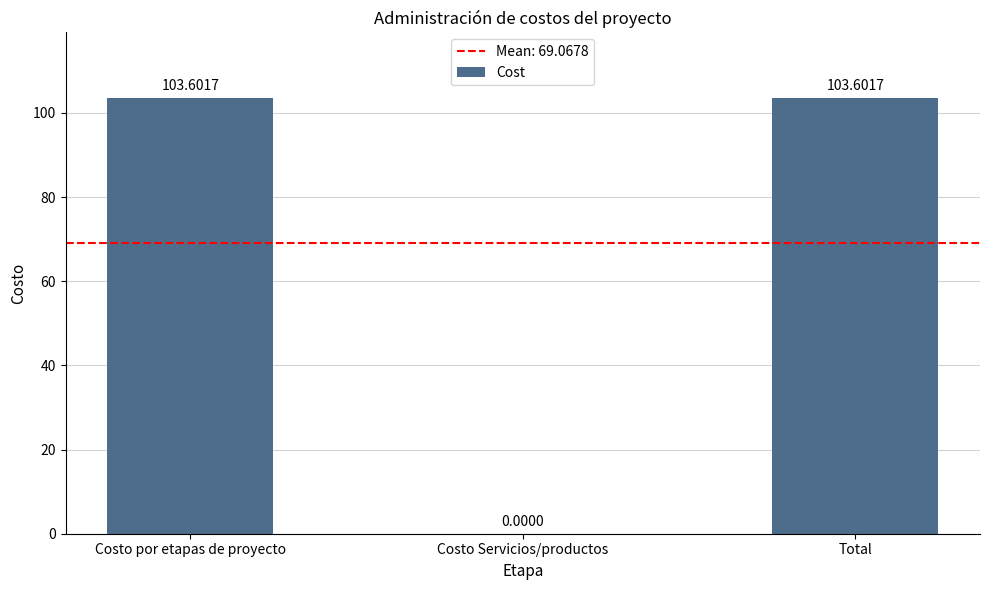

Between Costo Servicios/productos and Costo por etapas de proyecto, which is larger?

Costo por etapas de proyecto